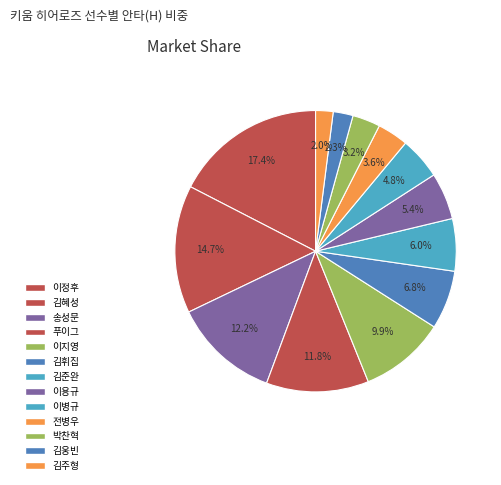

Is the sum of 전병우 and 김휘집 greater than half?

No